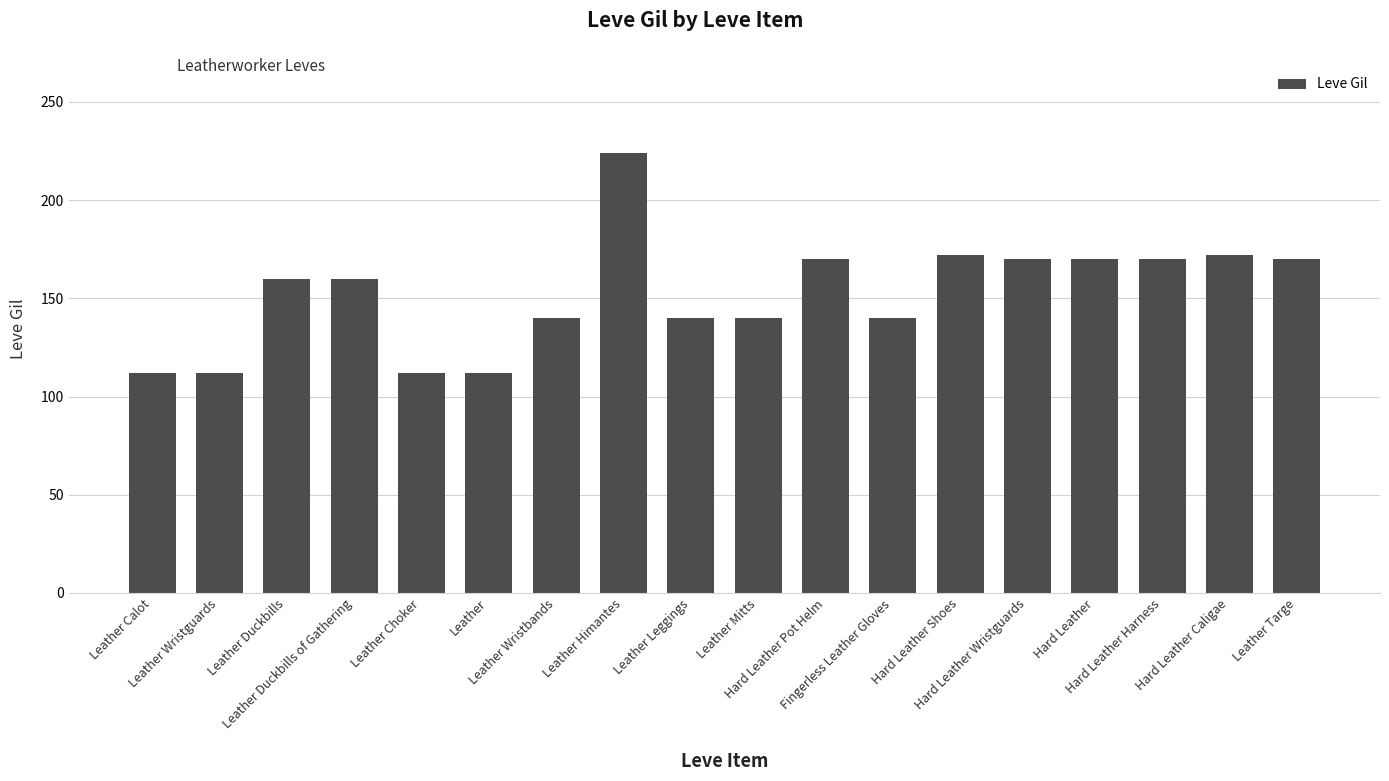

Which has a higher value, Leather Duckbills of Gathering or Leather Himantes?

Leather Himantes